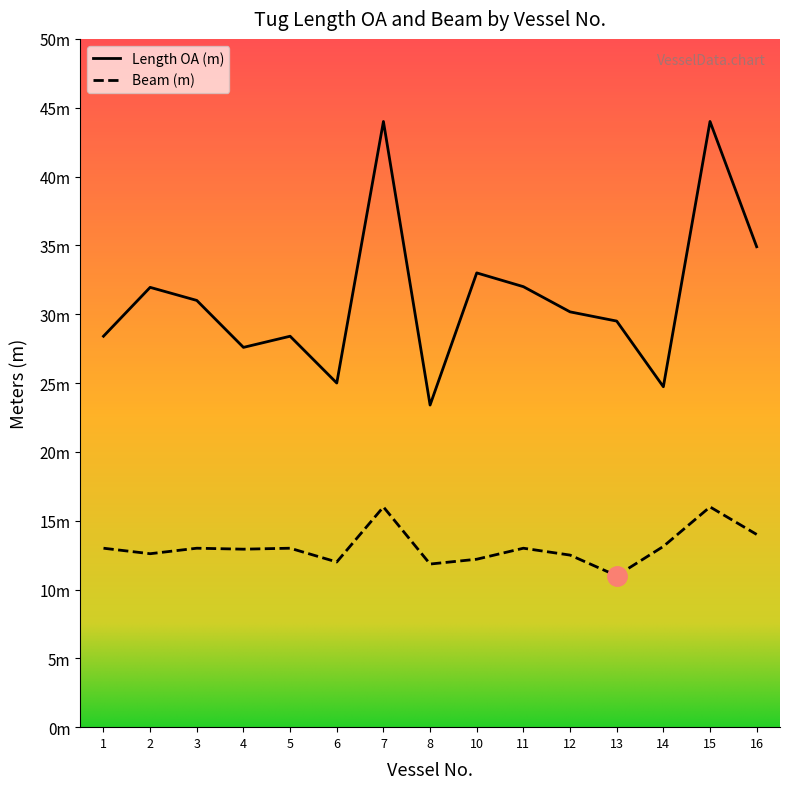

At 12, list the series in order from largest to smallest.

Length OA (m), Beam (m)